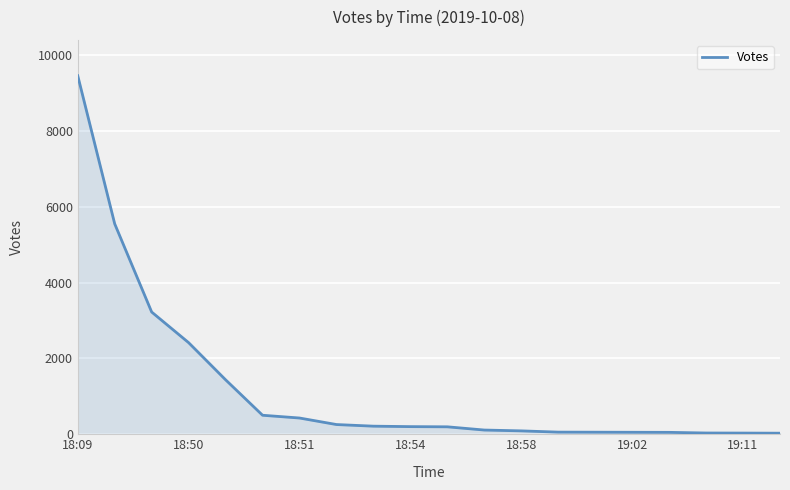

What is the greatest value displayed?

9454